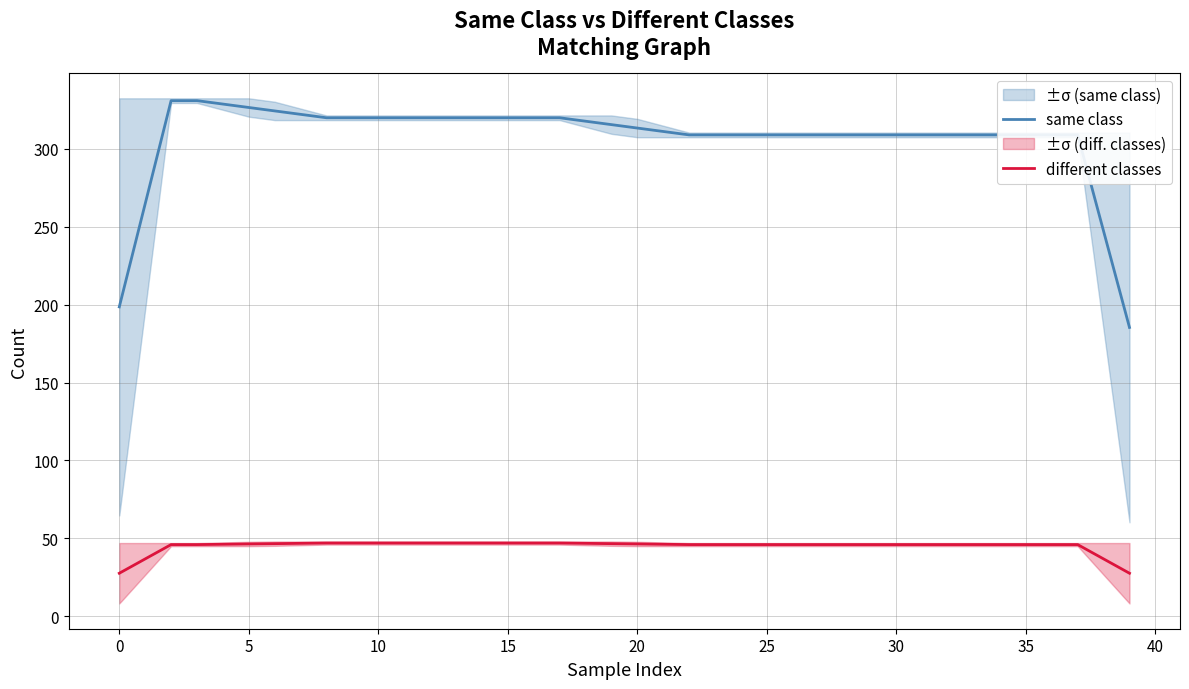

List the series in order of their overall mean, lowest first.

different classes, same class